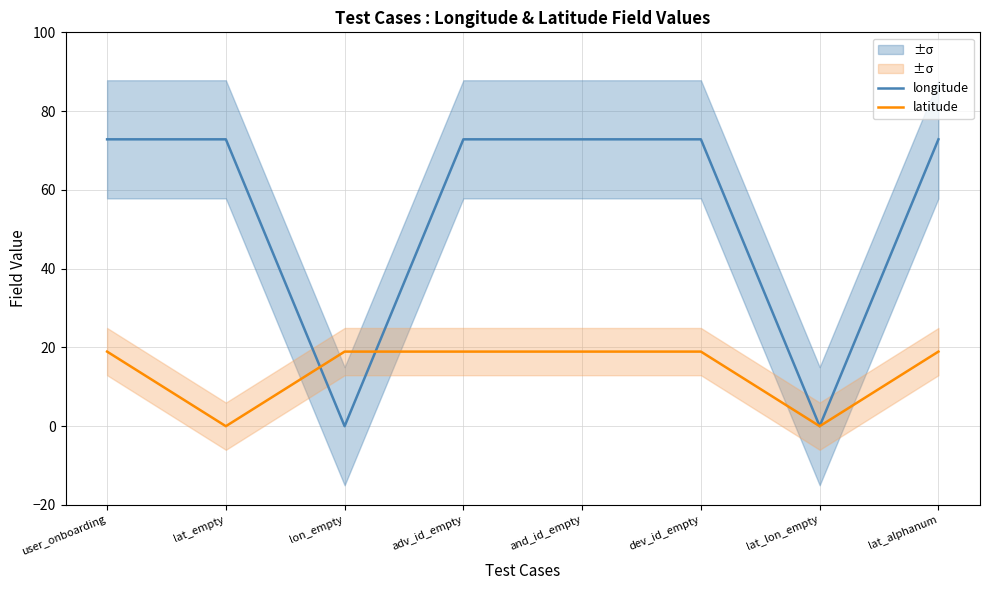

Where does the longitude series first go above 72?

user_onboarding